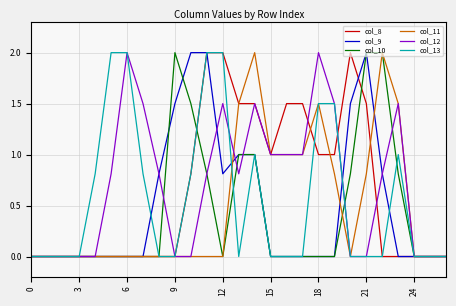

What is the maximum value for col_8?

2.0